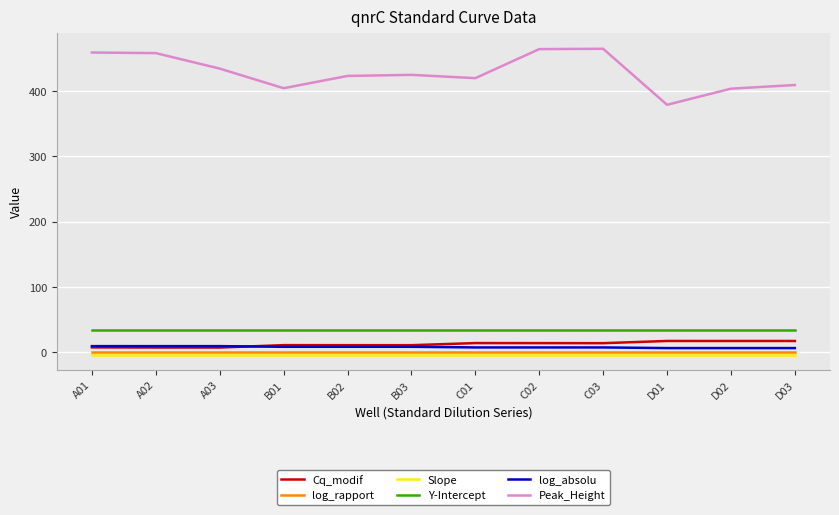

Which series has the widest spread of values?

Peak_Height